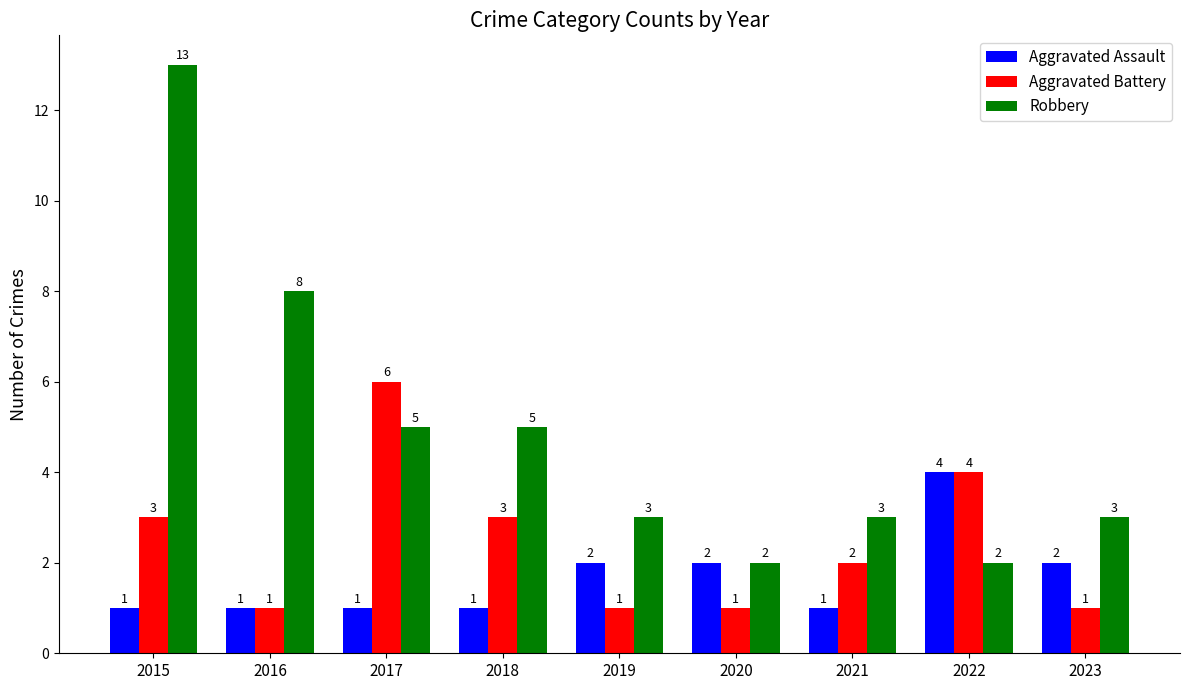

What is the difference between the maximum and second lowest values in the Aggravated Assault series?

3